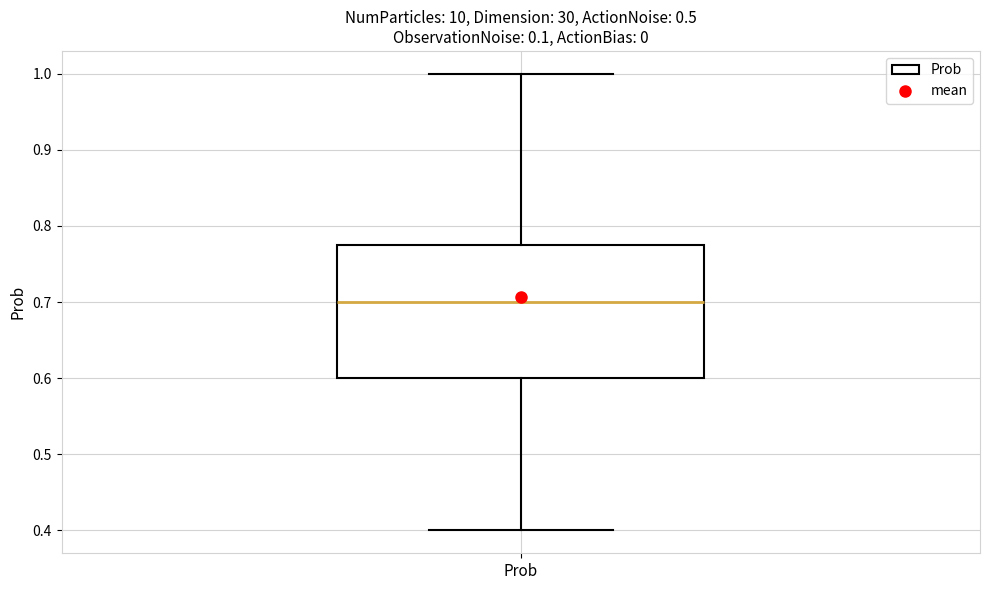

Where does the upper whisker of the box for Prob end on the y-axis? The values are not printed on the chart, so give them approximately, as read against the axis.

1.00